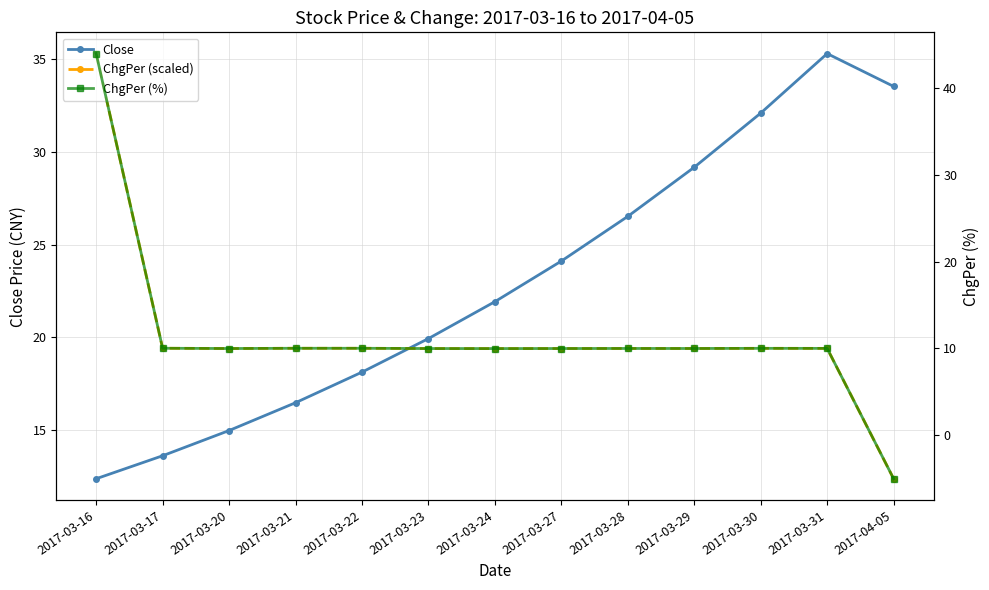

In Close, how many points are higher than both neighbors (excluding endpoints)?

1